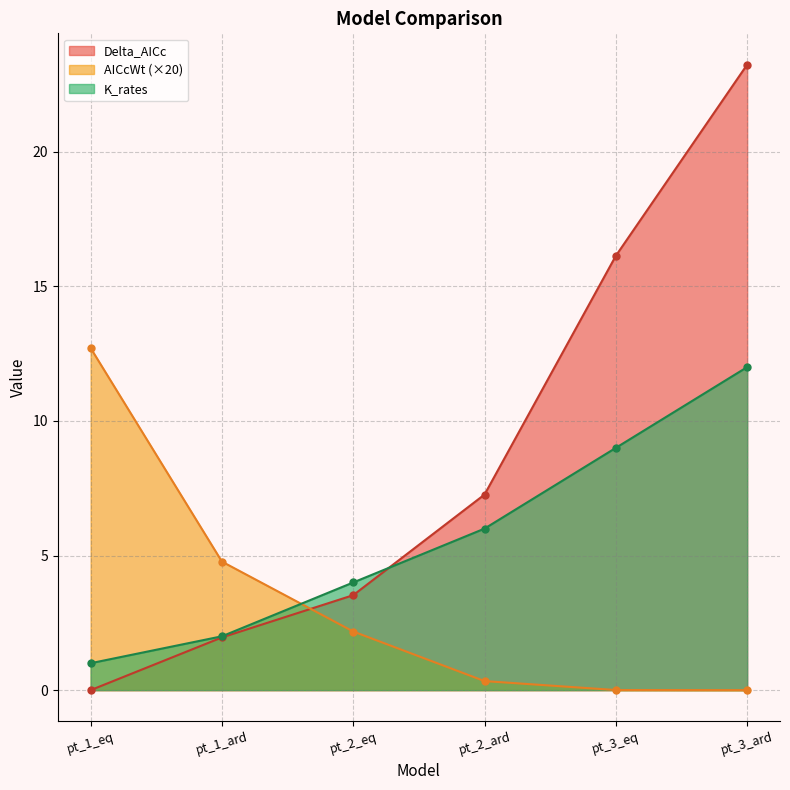

Reading left to right, list all the values displayed in this chart.

Delta_AICc: pt_1_eq=0.0	pt_1_ard=2.0	pt_2_eq=3.5	pt_2_ard=7.3	pt_3_eq=16.1	pt_3_ard=23.2
AICcWt: pt_1_eq=12.7	pt_1_ard=4.8	pt_2_eq=2.2	pt_2_ard=0.3	pt_3_eq=0.0	pt_3_ard=0.0
K_rates: pt_1_eq=1.0	pt_1_ard=2.0	pt_2_eq=4.0	pt_2_ard=6.0	pt_3_eq=9.0	pt_3_ard=12.0